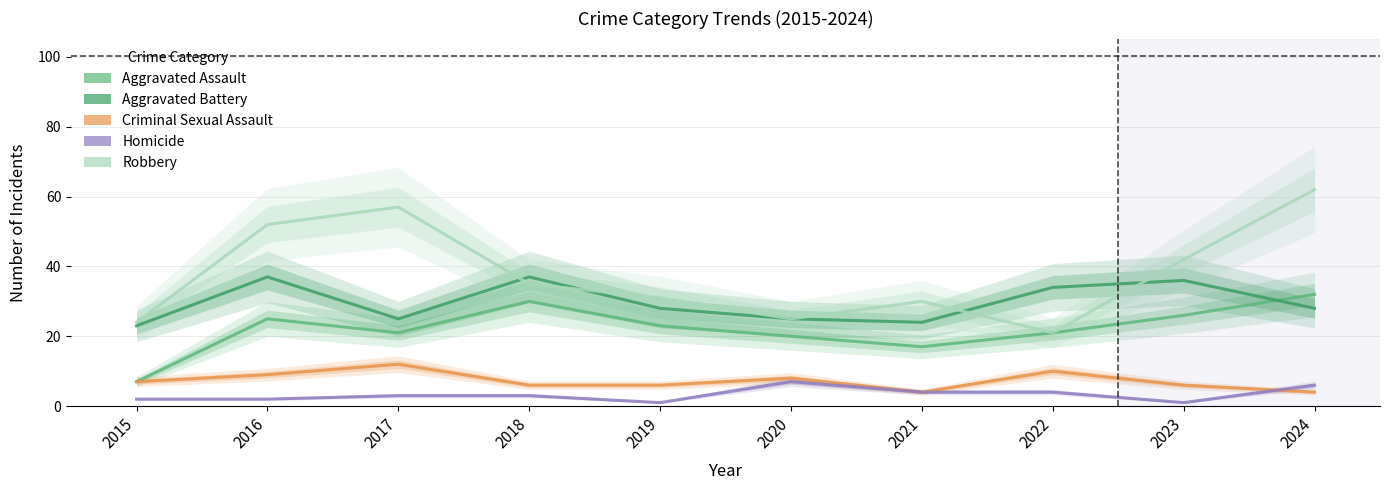

The Aggravated Battery series shows 24 at 2021. True or false?

True